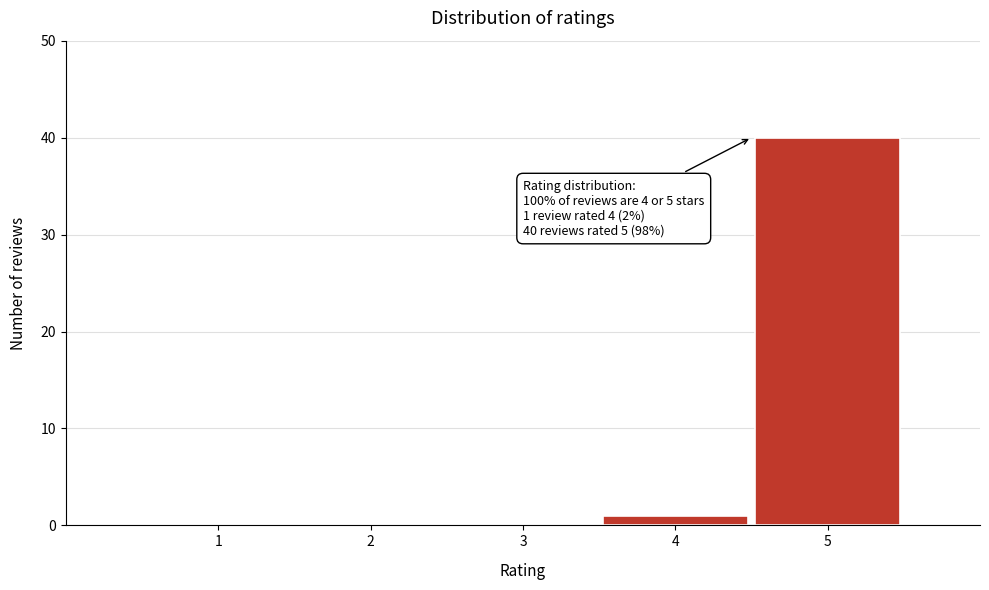

Reading right to left, transcribe all the data shown in this chart.

5=40	4=1	3=0	2=0	1=0